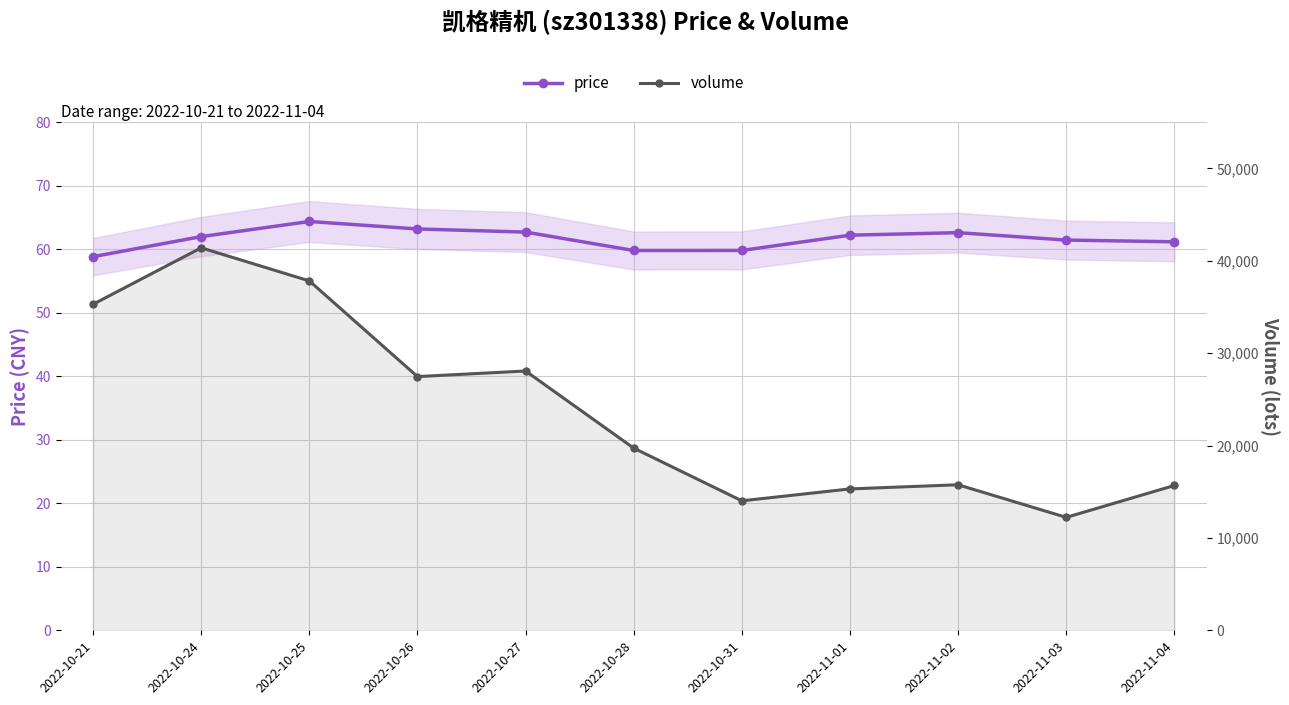

Is it true that price equals 38.3 at 2022-10-25?

False